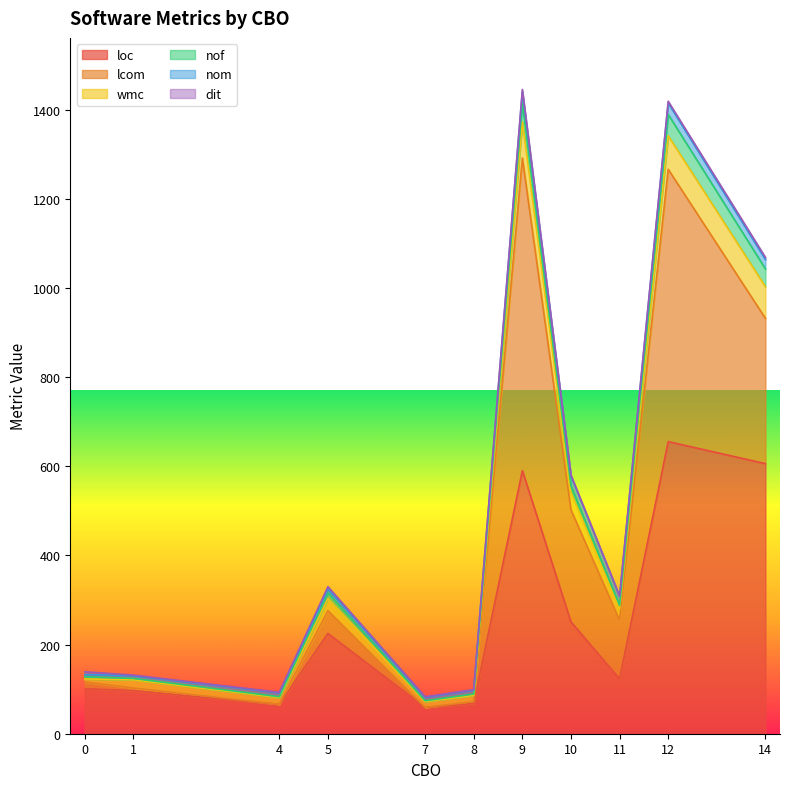

List the series in order of their peak value, highest first.

lcom, loc, wmc, nof, nom, dit